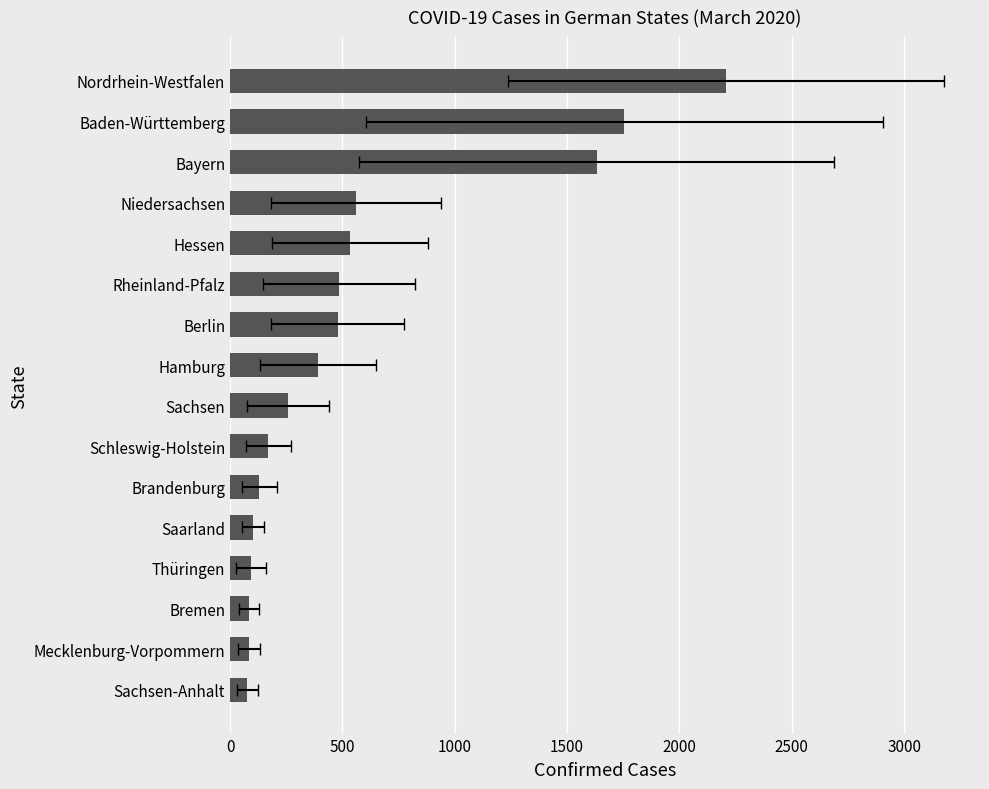

What is the average value?

565.2